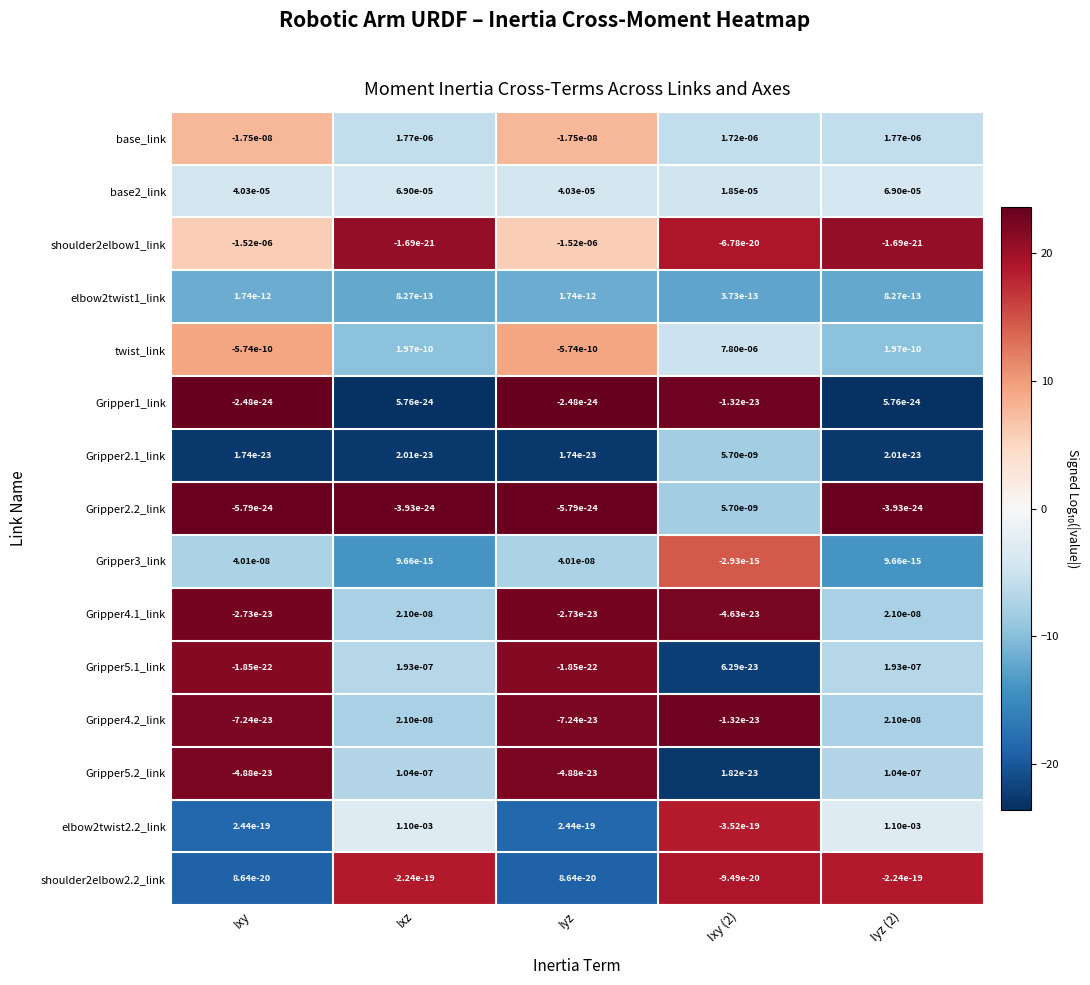

Is the value of shoulder2elbow1_link at Iyz greater than the value of base_link at Ixy?

No